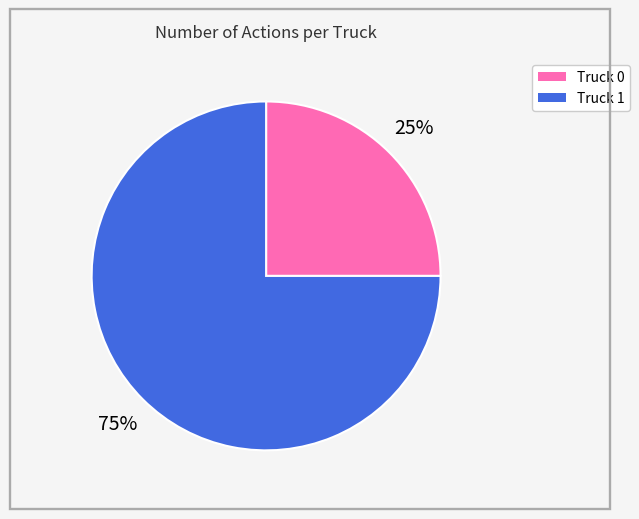

The Truck 0 slice represents 34% of the pie. True or false?

False